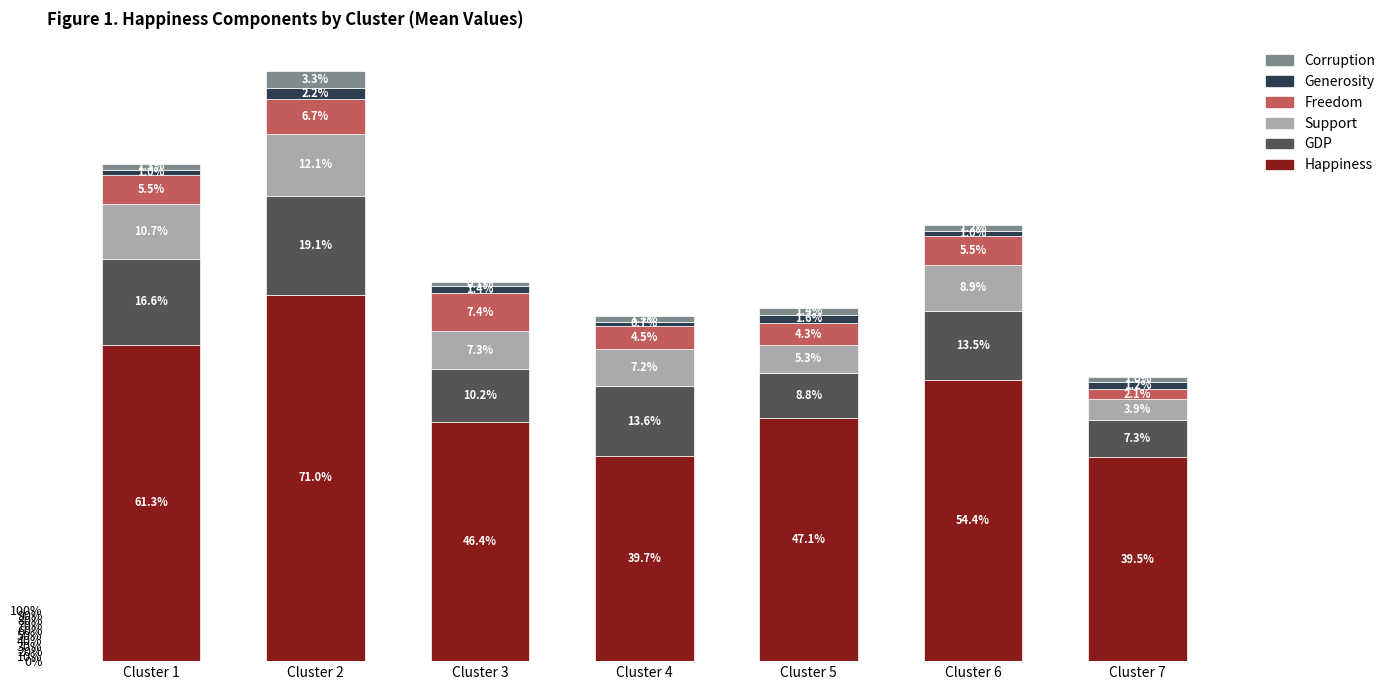

Which series has the largest range (max minus min)?

Happiness